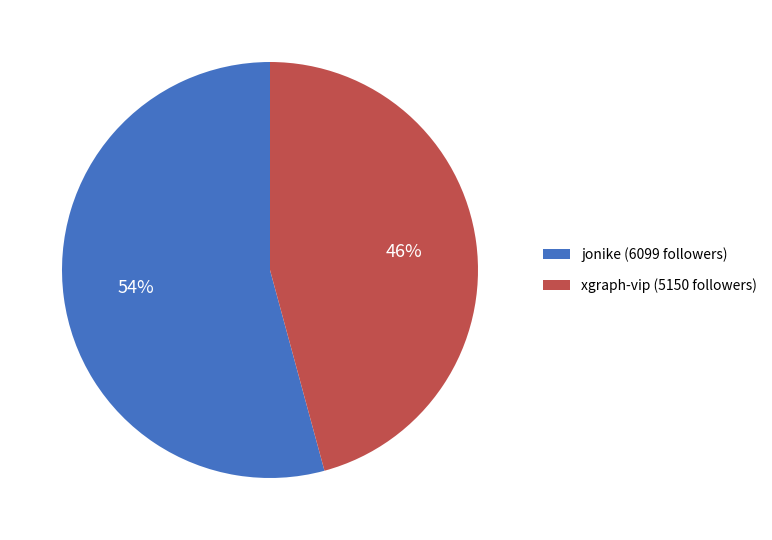

Does any single category account for the majority?

Yes